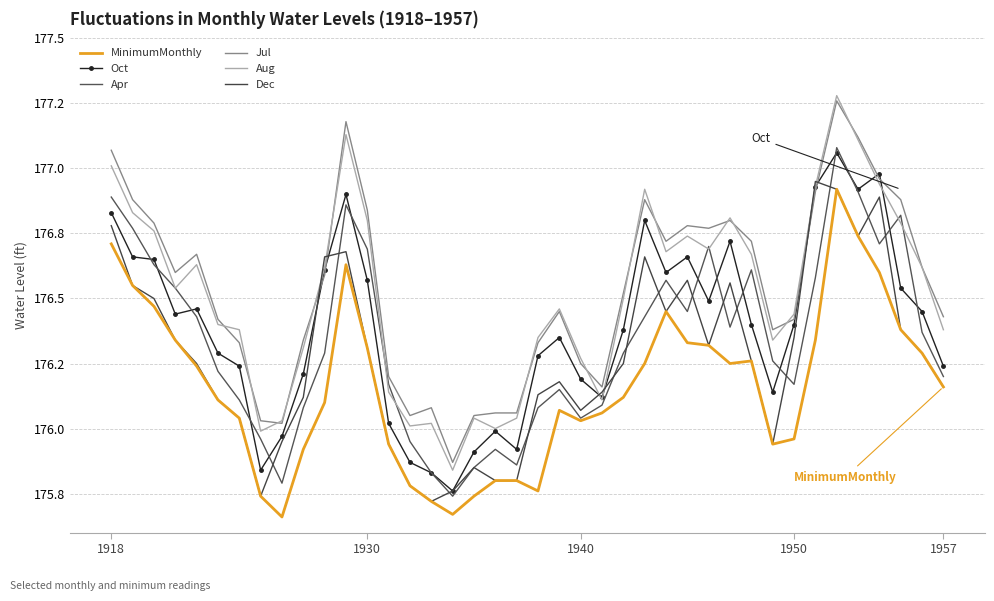

True or false: Apr has more than 1 points higher than both neighbors.

True